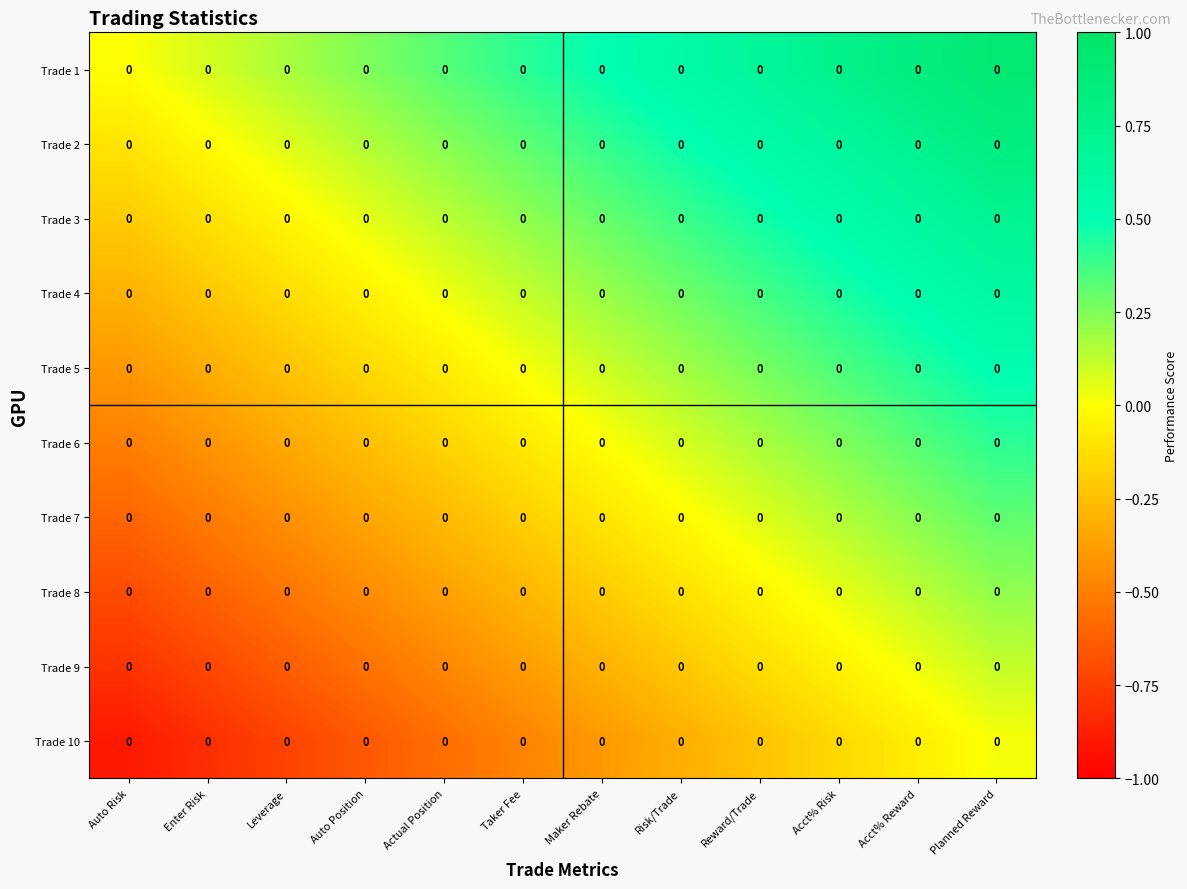

True or false: Trade 8 has a value of -0.1 at Enter Risk.

False